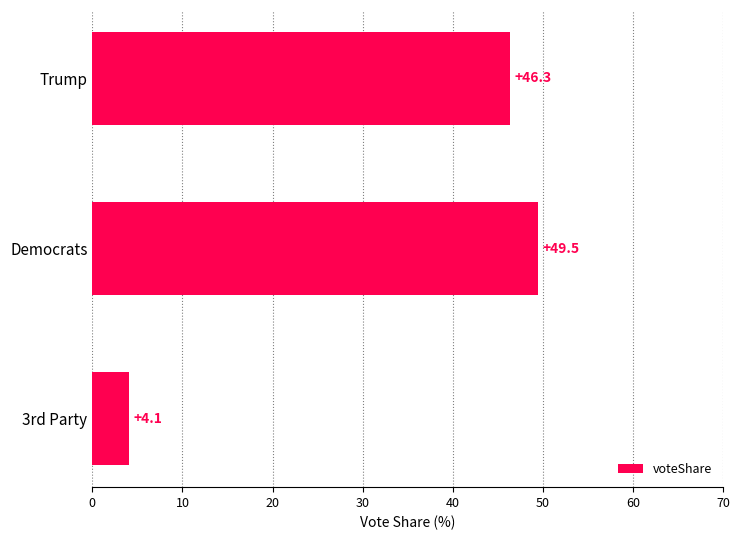

Is it true that the value at 3rd Party is 4.1?

True